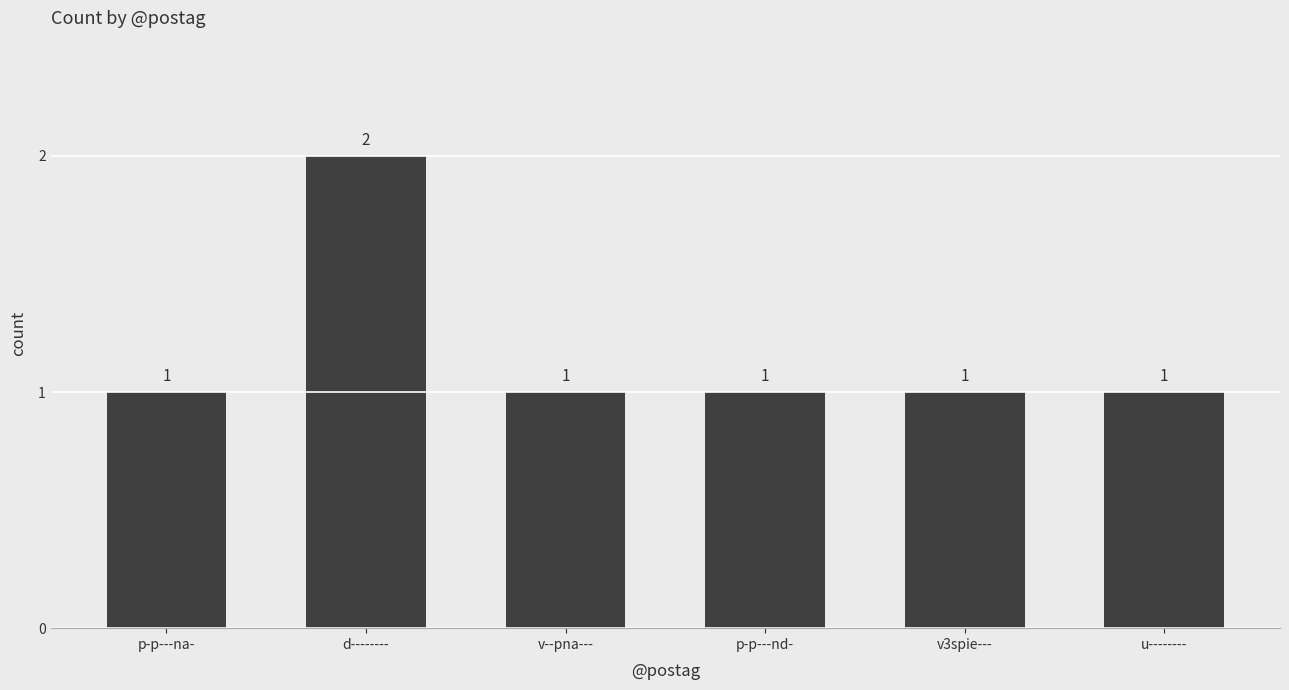

How many bars are there in total?

6